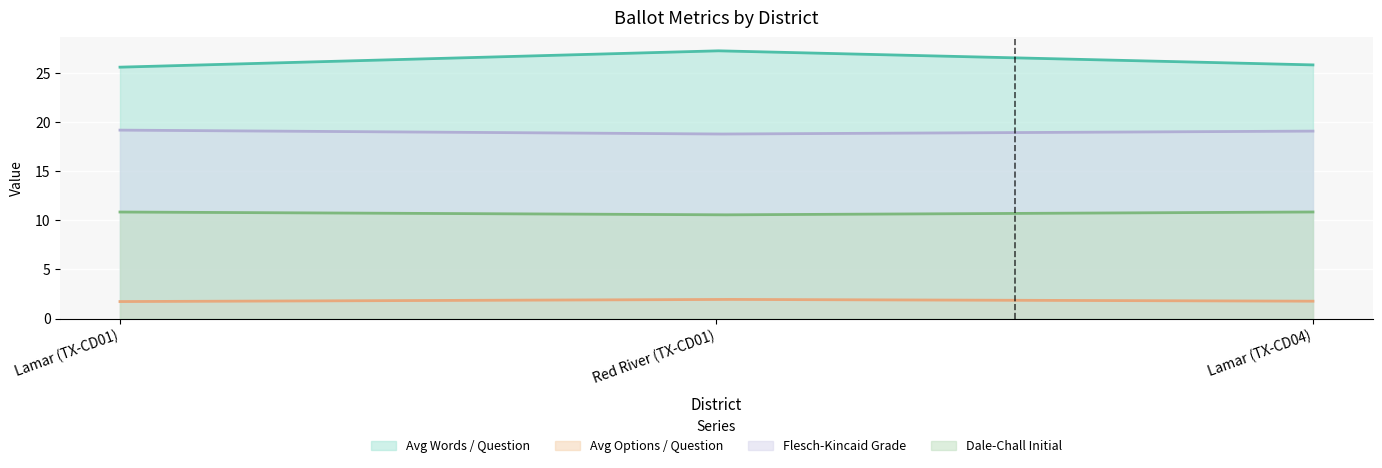

What is the label of the 2nd point from the left?

Red River (TX-CD01)